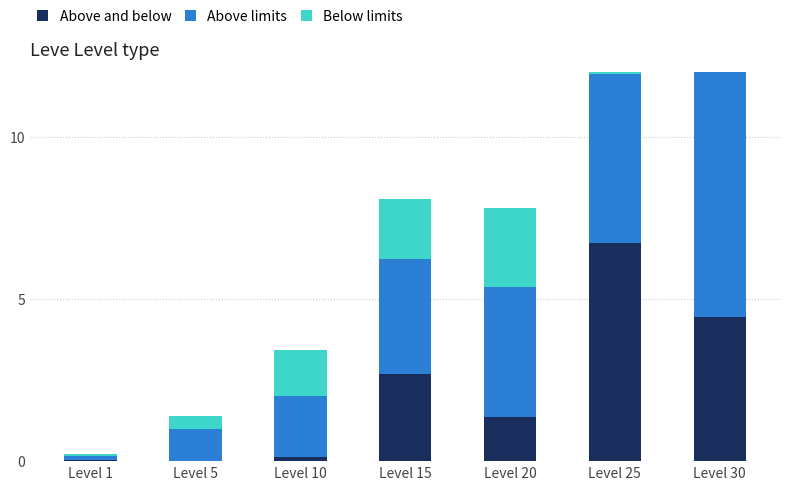

What are all the series names shown in the legend?

Above and below, Above limits, Below limits